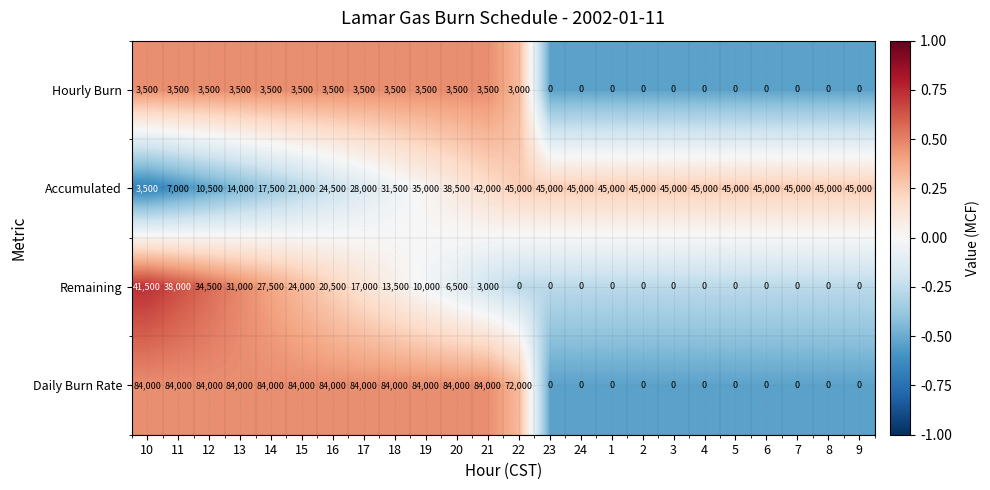

How many values in the Hourly Burn series are below 3500?

12